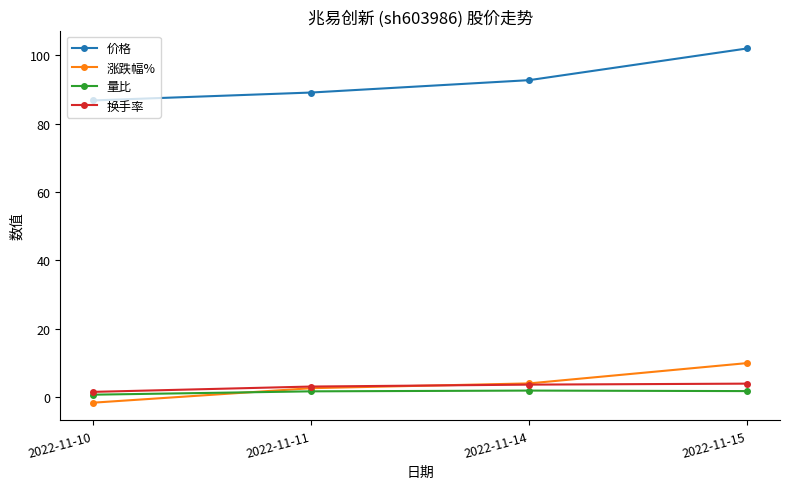

True or false: 涨跌幅% and 价格 cross at least once.

False